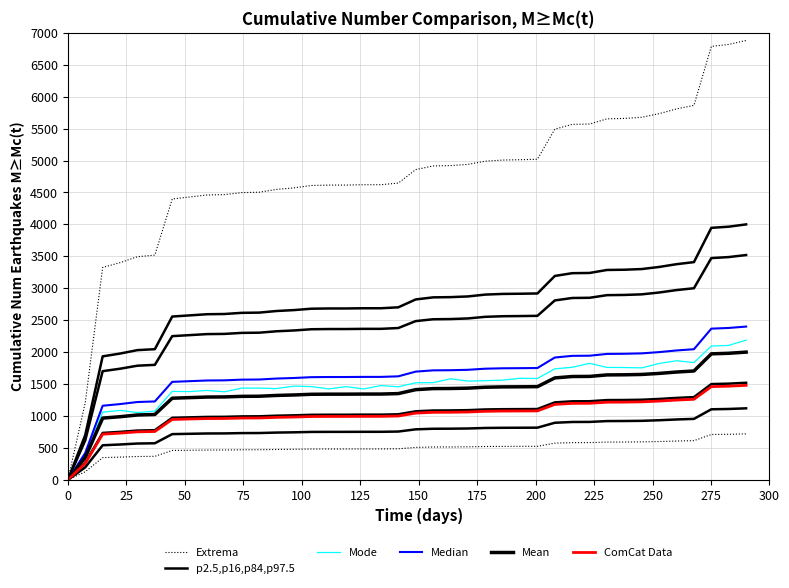

Reading left to right, extract all data points from this chart.

Extrema: 0.0	1211.3	3326.4	3401.0	3493.7	3519.1	4398.2	4429.3	4460.3	4466.6	4497.7	4503.9	4547.2	4571.9	4609.1	4615.3	4615.6	4621.4	4621.4	4646.6	4858.4	4914.5	4920.9	4939.5	4989.3	5007.4	5012.6	5019.6	5491.2	5565.7	5572.1	5652.5	5659.1	5677.2	5733.6	5808.1	5863.9	6786.8	6818.0	6880.0
p2.5,p16,p84,p97.5: 0.0	704.2	1933.9	1977.3	2031.2	2046.0	2557.1	2575.1	2593.2	2596.9	2615.0	2618.5	2643.7	2658.1	2679.7	2683.3	2683.5	2686.9	2686.9	2701.5	2824.6	2857.3	2861.0	2871.8	2900.8	2911.3	2914.3	2918.3	3192.5	3235.9	3239.6	3286.3	3290.2	3300.7	3333.5	3376.8	3409.3	3945.8	3964.0	4000.0
Mode: 0.0	372.4	1060.0	1087.8	1054.1	1076.0	1384.4	1381.8	1399.9	1378.4	1436.9	1436.0	1429.5	1467.7	1460.6	1424.1	1459.8	1423.1	1476.4	1457.4	1519.7	1521.9	1582.7	1546.0	1553.0	1561.0	1590.5	1587.4	1738.2	1762.4	1824.3	1760.2	1758.5	1753.4	1822.3	1864.7	1836.8	2094.9	2105.2	2188.1
Median: 0.0	422.5	1160.4	1186.4	1218.7	1227.6	1534.2	1545.1	1555.9	1558.1	1569.0	1571.1	1586.2	1594.8	1607.8	1610.0	1610.1	1612.1	1612.1	1620.9	1694.8	1714.4	1716.6	1723.1	1740.5	1746.8	1748.6	1751.0	1915.5	1941.5	1943.8	1971.8	1974.1	1980.4	2000.1	2026.1	2045.6	2367.5	2378.4	2400.0
Mean: 0.0	352.1	967.0	988.7	1015.6	1023.0	1278.5	1287.6	1296.6	1298.4	1307.5	1309.3	1321.9	1329.0	1339.9	1341.7	1341.8	1343.4	1343.4	1350.8	1412.3	1428.6	1430.5	1435.9	1450.4	1455.6	1457.1	1459.2	1596.3	1617.9	1619.8	1643.2	1645.1	1650.4	1666.8	1688.4	1704.6	1972.9	1982.0	2000.0
ComCat Data: 0.0	260.6	715.6	731.6	751.6	757.0	946.1	952.8	959.5	960.8	967.5	968.9	978.2	983.5	991.5	992.8	992.9	994.1	994.1	999.6	1045.1	1057.2	1058.6	1062.6	1073.3	1077.2	1078.3	1079.8	1181.2	1197.3	1198.6	1215.9	1217.4	1221.3	1233.4	1249.4	1261.4	1460.0	1466.7	1480.0